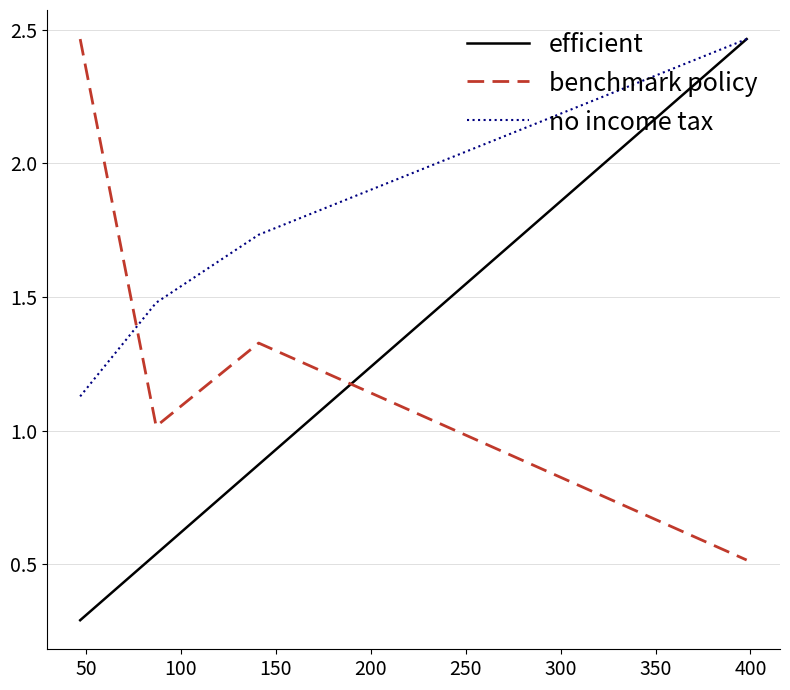

What is the minimum value shown in the chart?

0.3